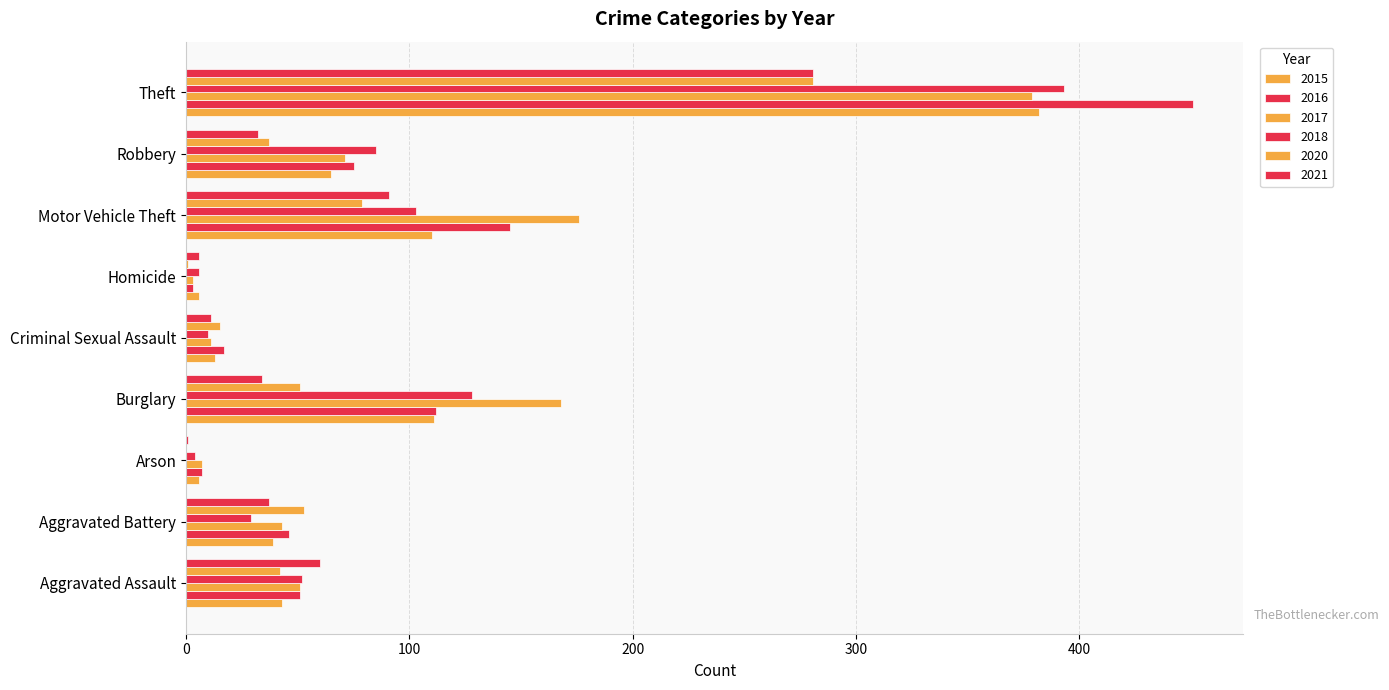

The value of 2021 at Aggravated Battery is 8. True or false?

False